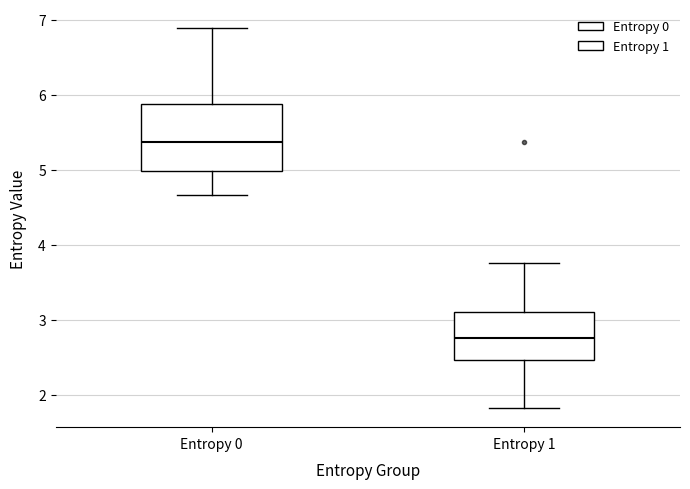

Comparing the boxes themselves (not the whiskers), which one is the tallest?

Entropy 0